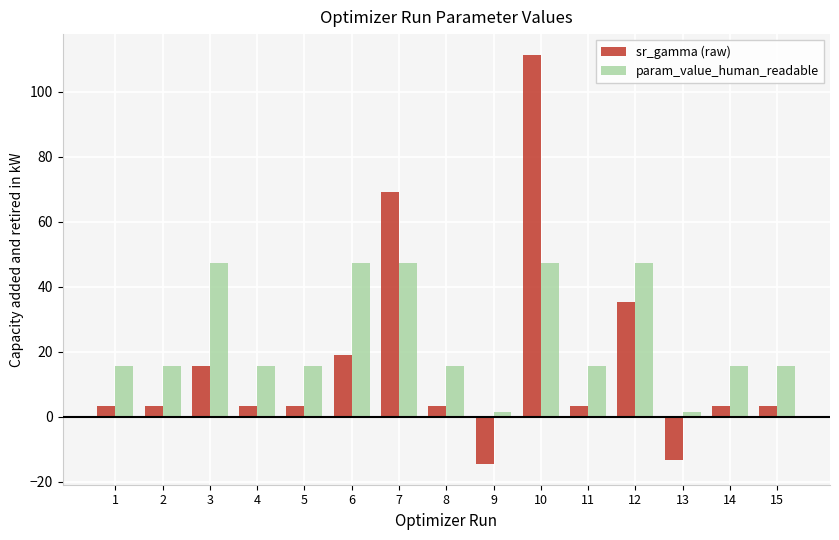

How many distinct data groups are displayed?

2